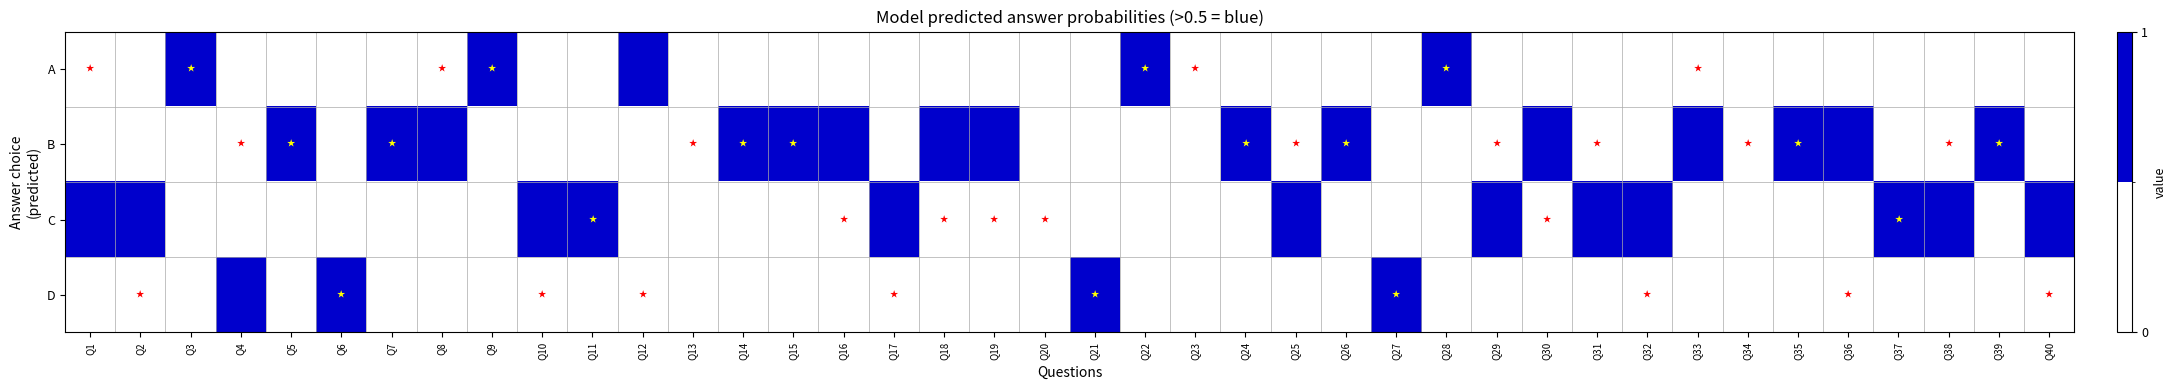

Which series has the largest total across all categories?

B